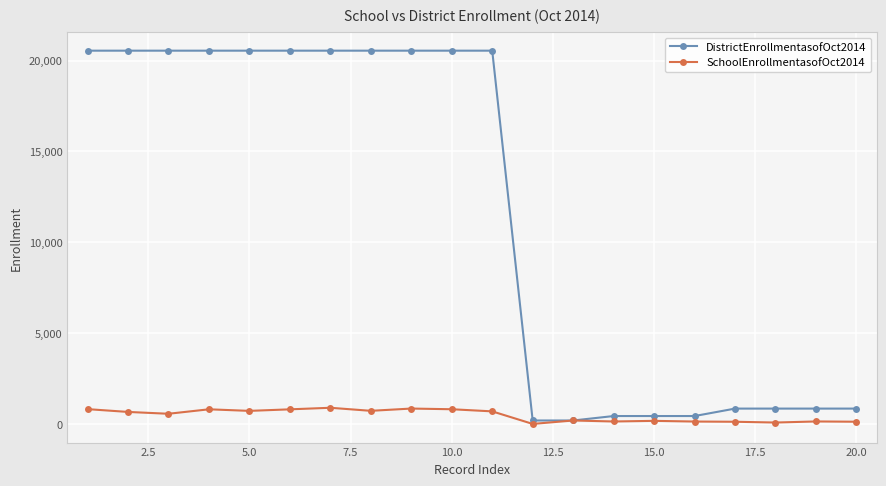

What is the highest value of the SchoolEnrollmentasofOct2014 series?

889